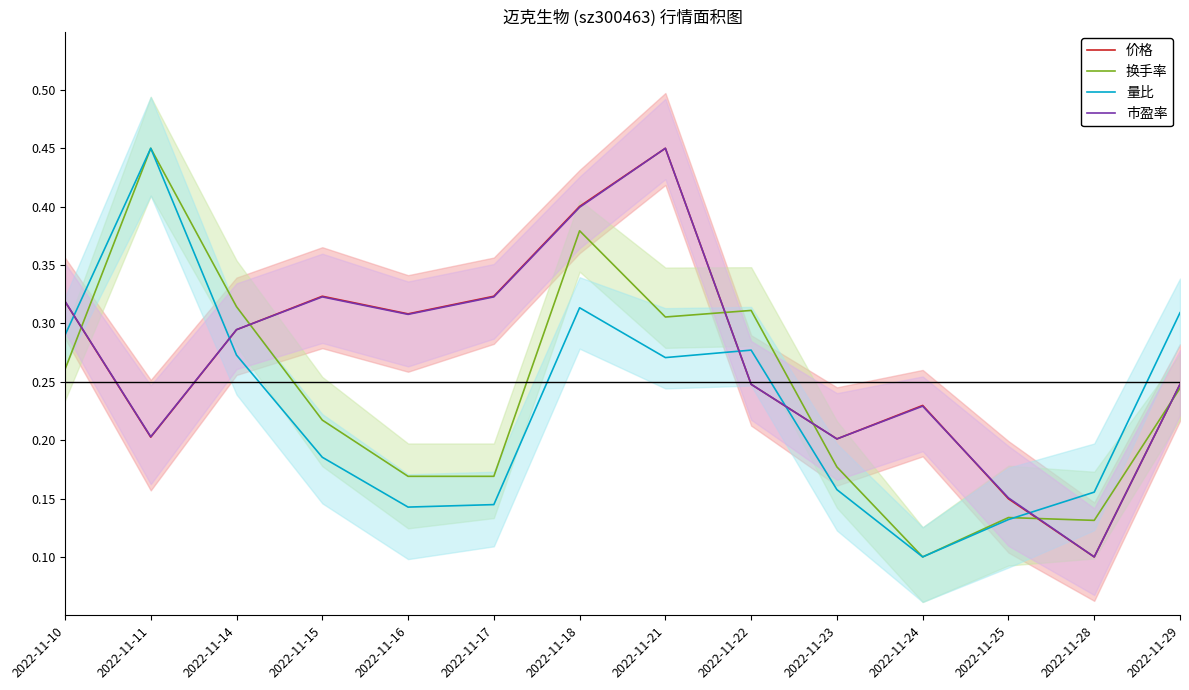

What is the spread (max minus min) of values at 2022-11-17?

0.2